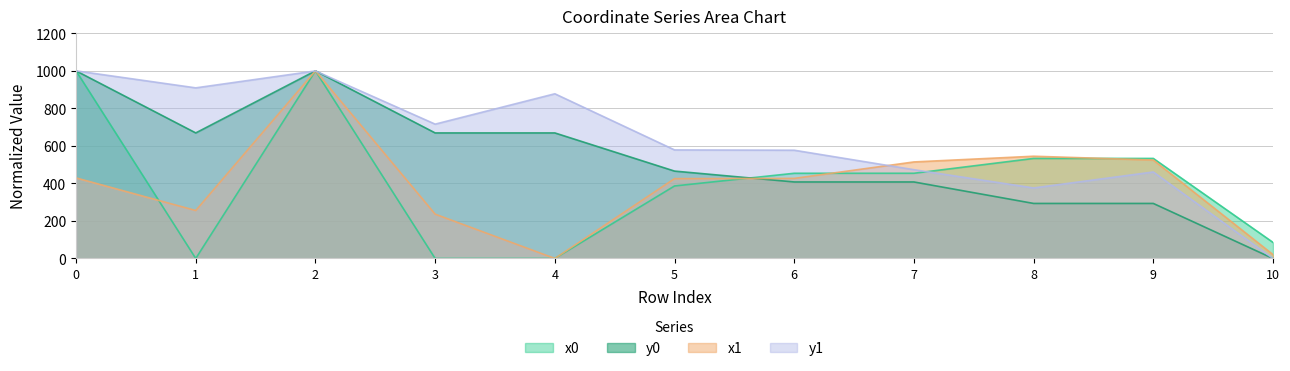

At 3, list the series in order from smallest to largest.

x0, x1, y0, y1